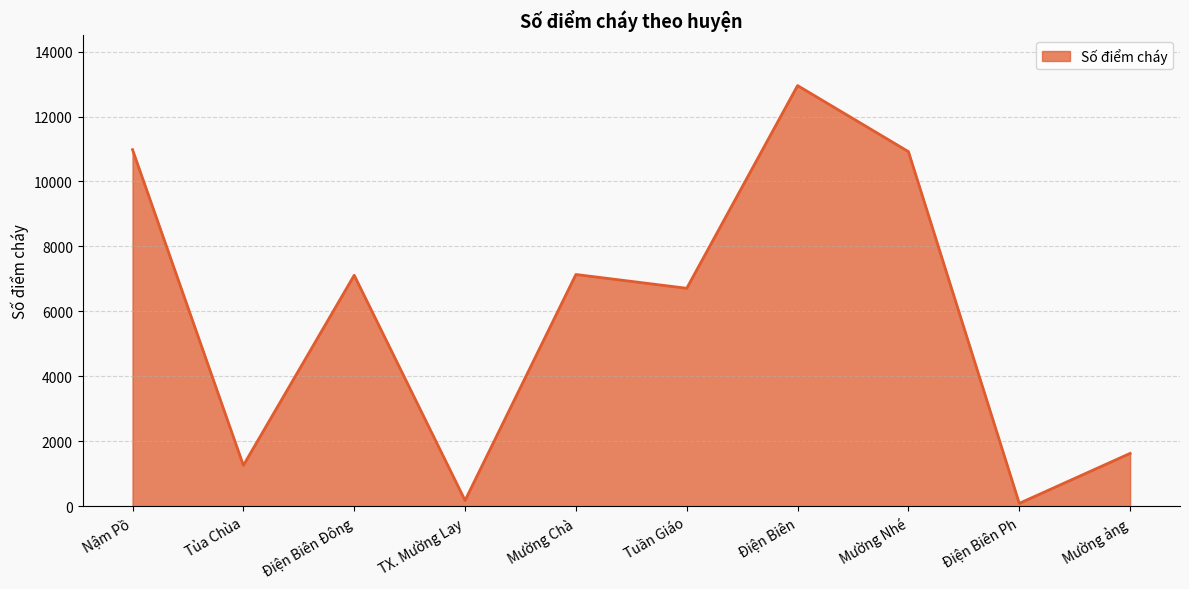

What is the greatest value displayed?

12953